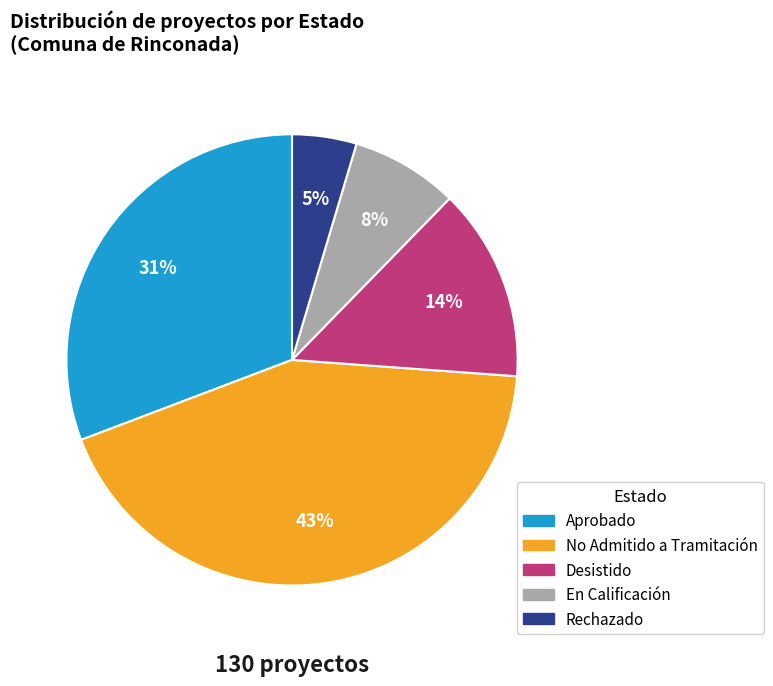

Does No Admitido a Tramitación represent more than half of the total?

No